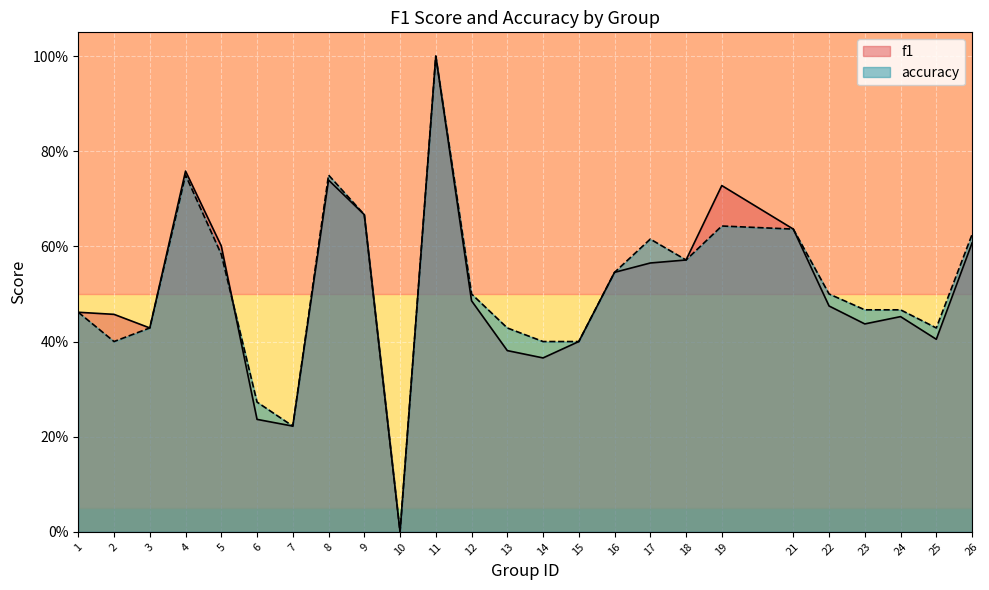

Is the value of f1 at 19 greater than the value of accuracy at 17?

Yes